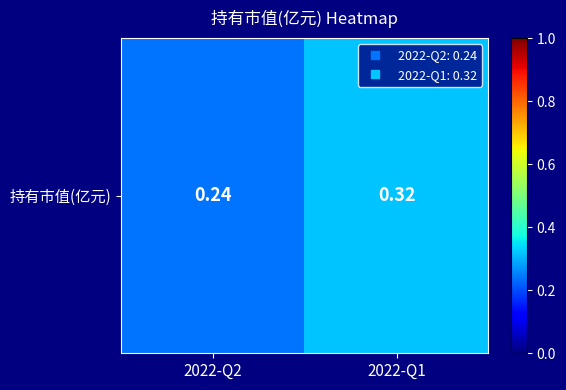

What is the change in value from 2022-Q2 to 2022-Q1?

+0.1